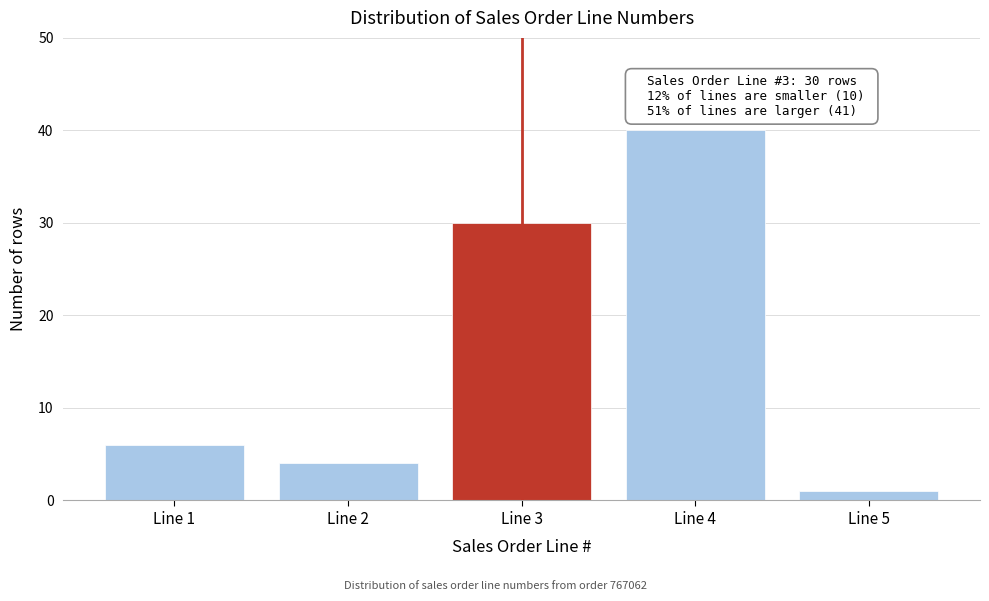

Reading right to left, what are all the values shown in this chart?

Line 5=1	Line 4=40	Line 3=30	Line 2=4	Line 1=6